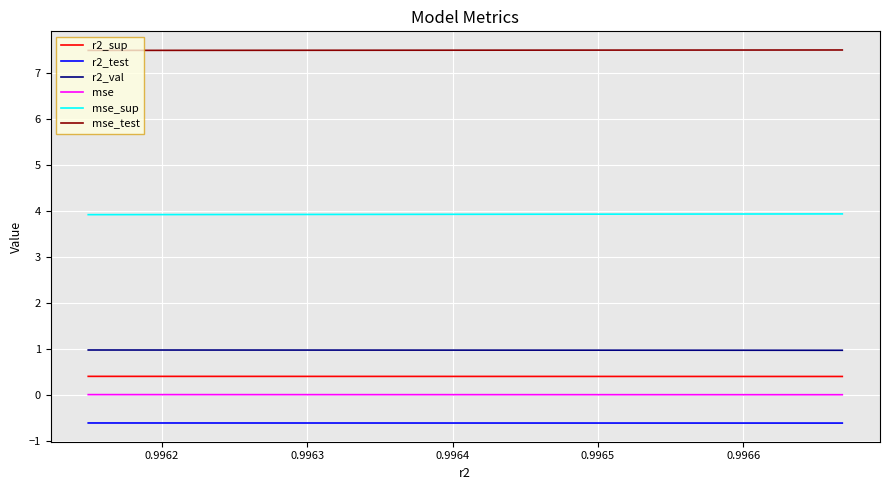

What is the greatest value displayed?

7.5